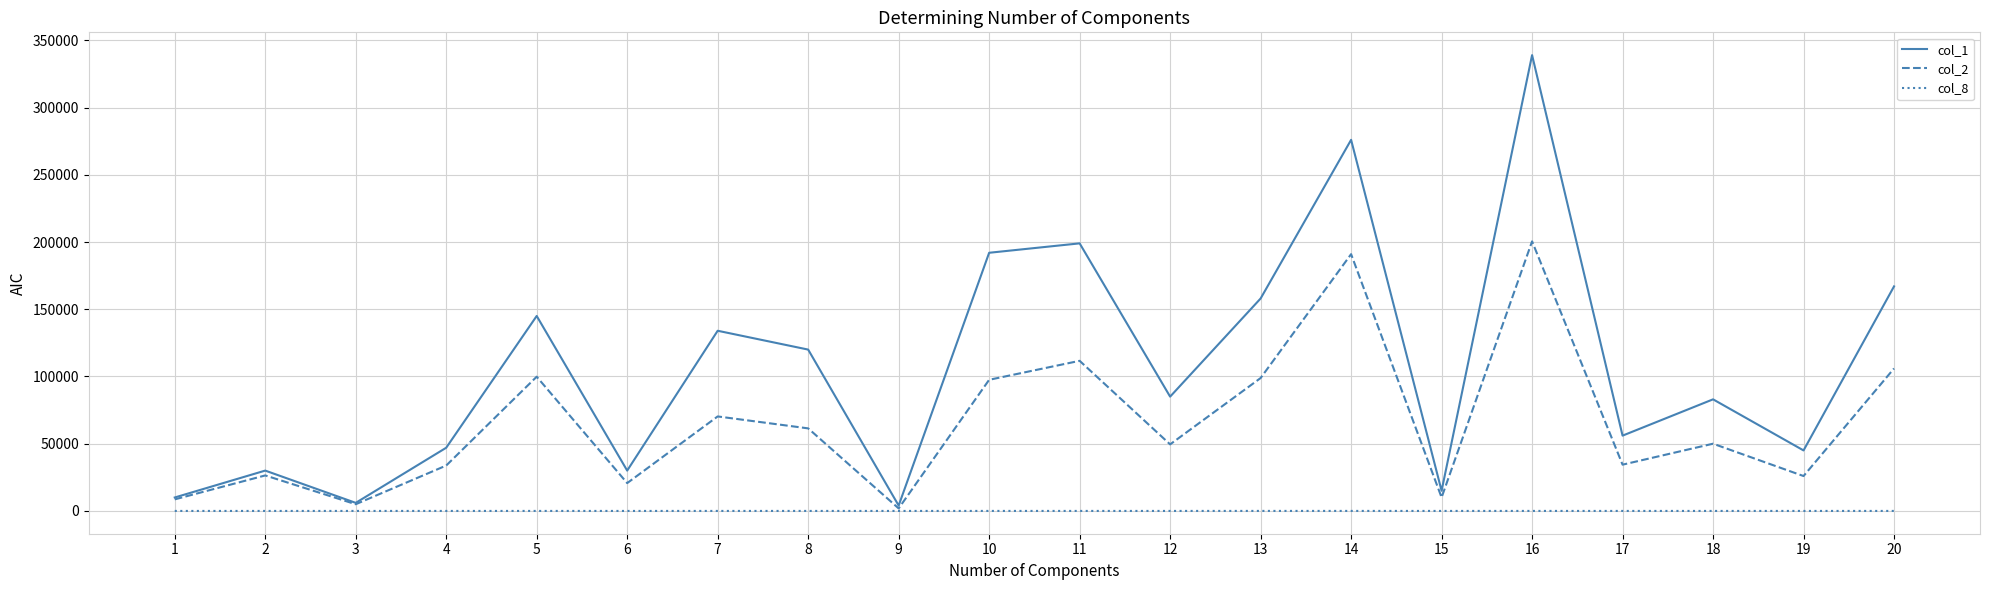

Which series has the largest range (max minus min)?

col_1